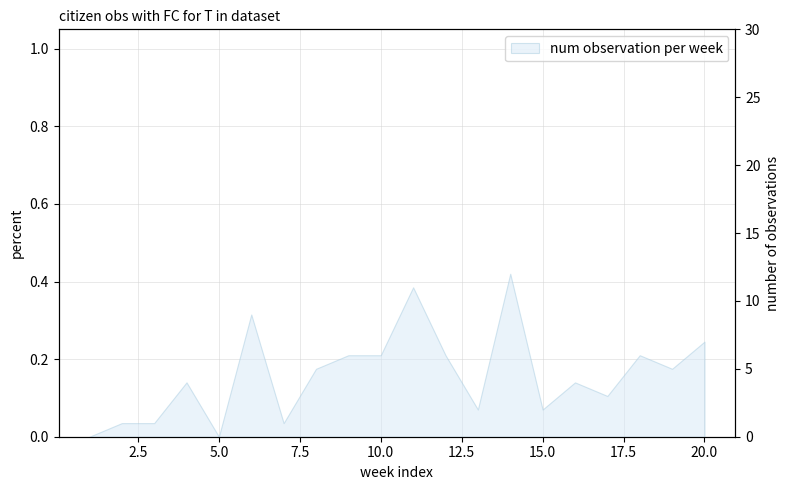

How many values exceed 0?

18